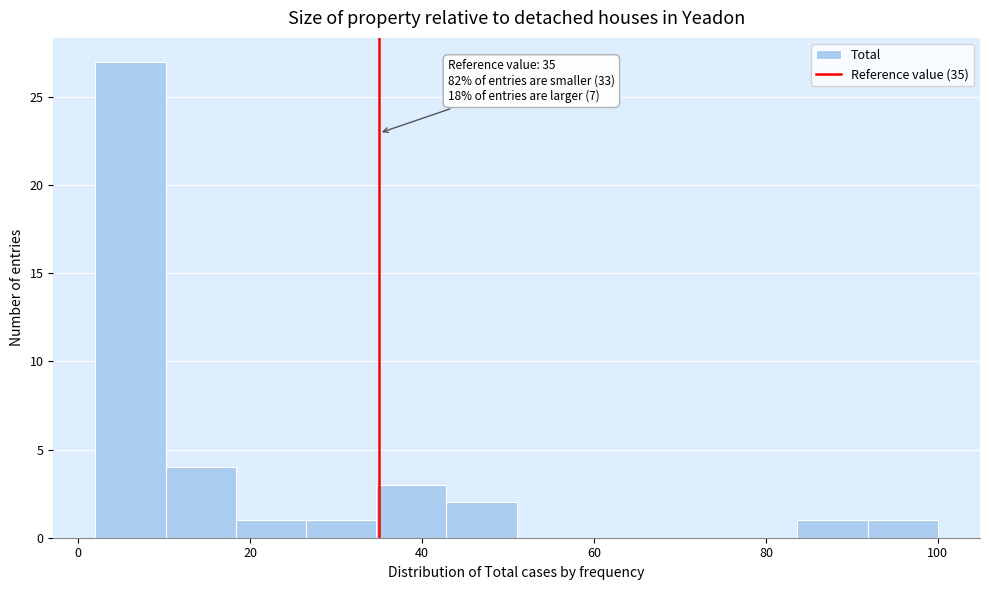

Over which range of the x-axis is the bar tallest?

2 to 10